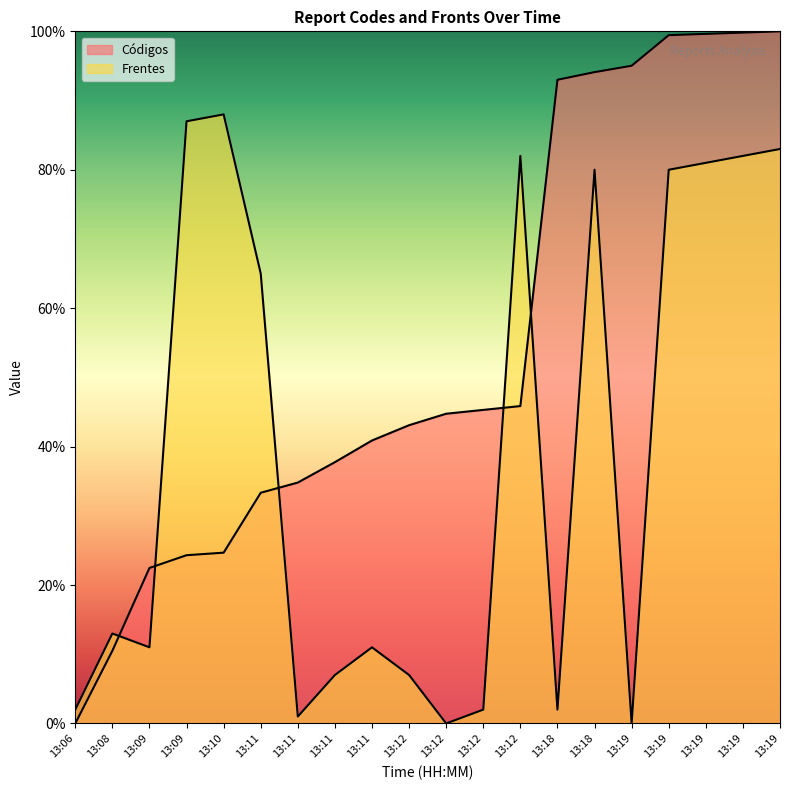

Reading right to left, transcribe all the data shown in this chart.

Códigos: 100.0	99.8	99.6	99.4	95.0	94.1	93.0	45.9	45.3	44.8	43.1	40.9	37.8	34.8	33.3	24.7	24.3	22.5	10.5	0.0
Frentes: 83.0	82.0	81.0	80.0	0.0	80.0	2.0	82.0	2.0	0.0	7.0	11.0	7.0	1.0	65.0	88.0	87.0	11.0	13.0	2.0